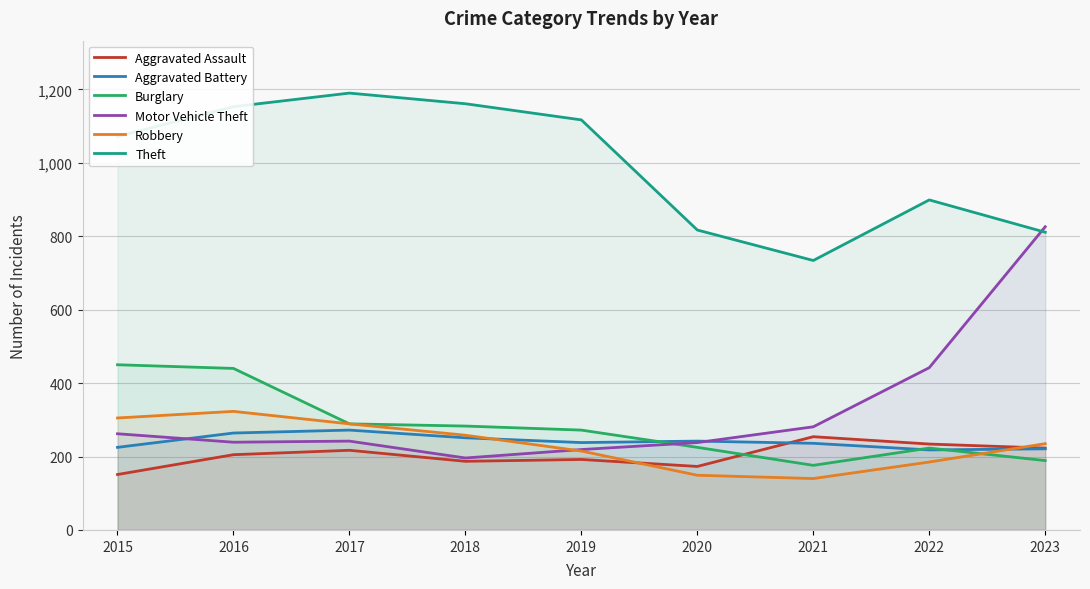

What is the sum of all Theft values?

8954